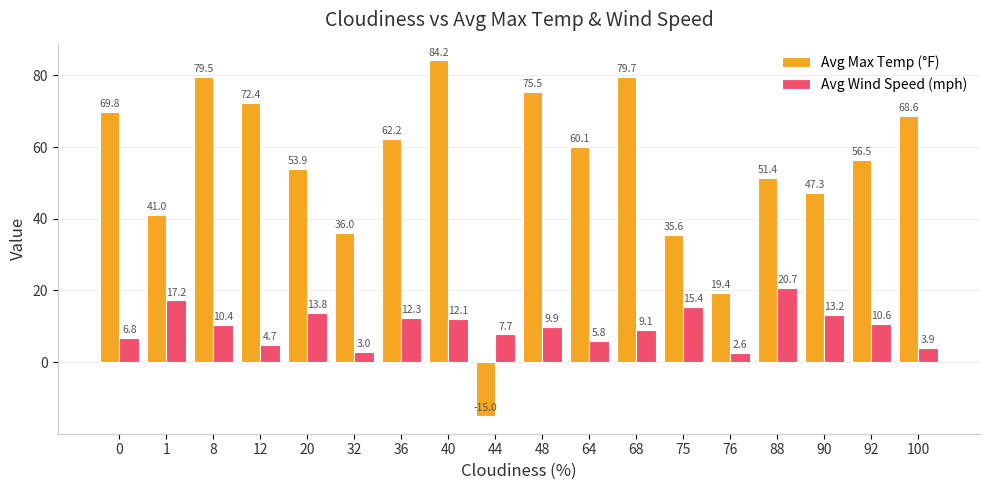

How many values in the Avg Max Temp (°F) series are below 60?

9